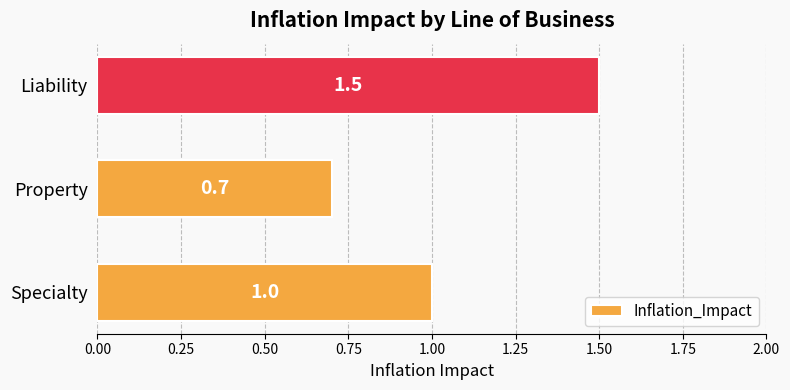

How many data points does each series have?

3